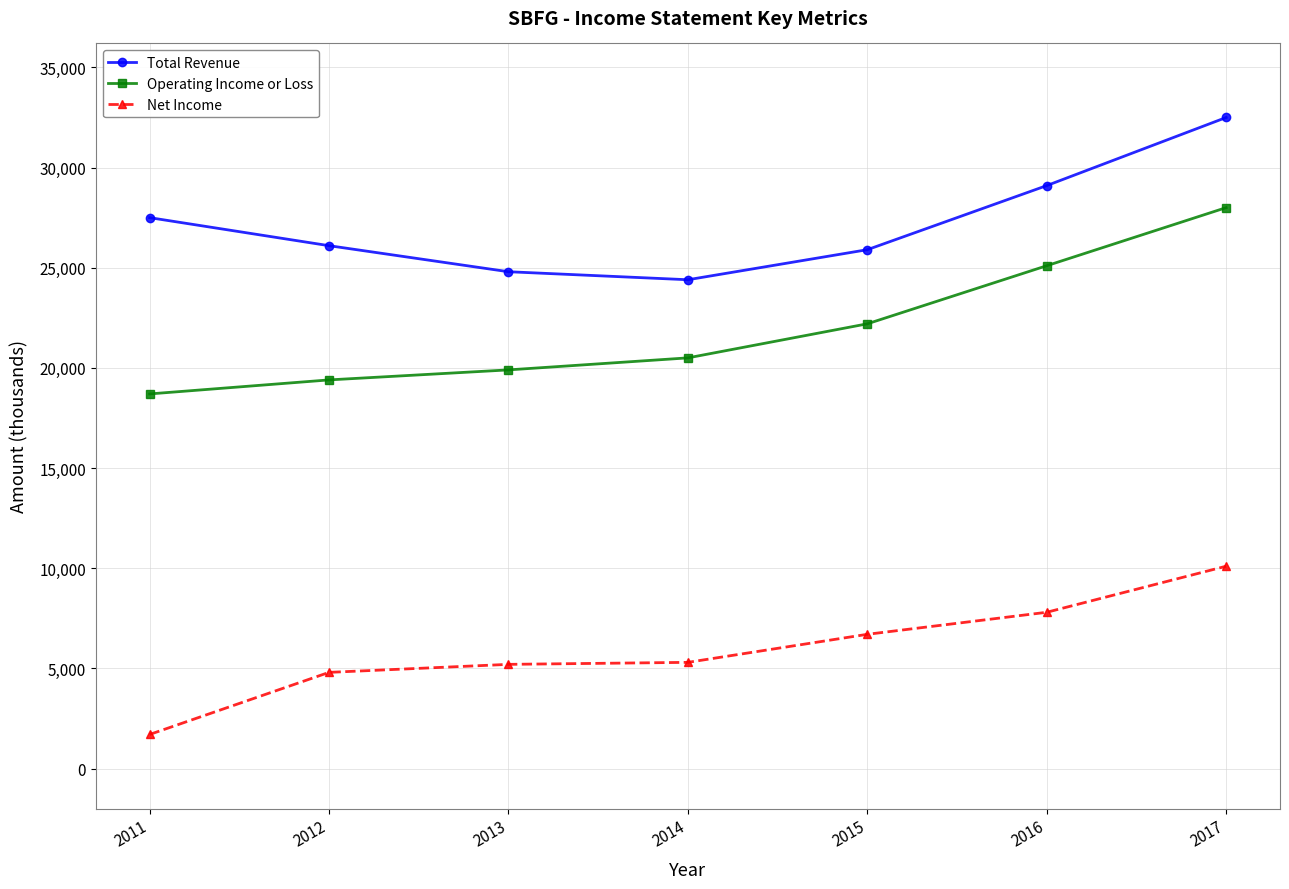

At which category is the sum across all series the highest?

2017